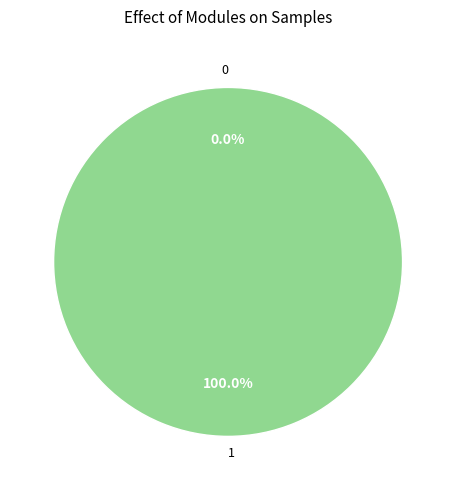

Which category has the biggest portion of the pie?

1